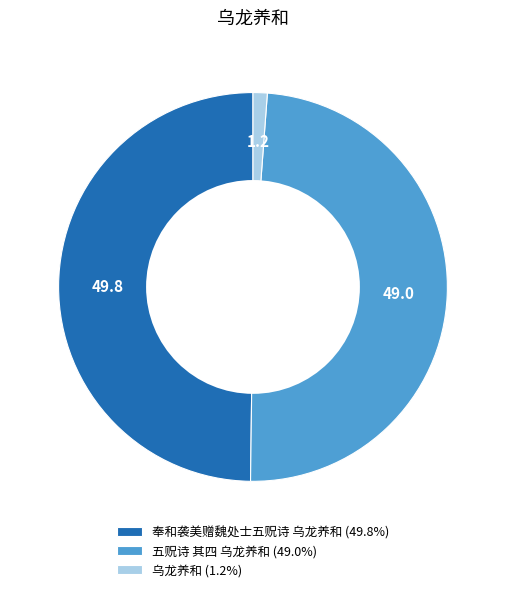

Is the sum of 奉和袭美赠魏处士五贶诗 乌龙养和 and 乌龙养和 greater than half?

Yes